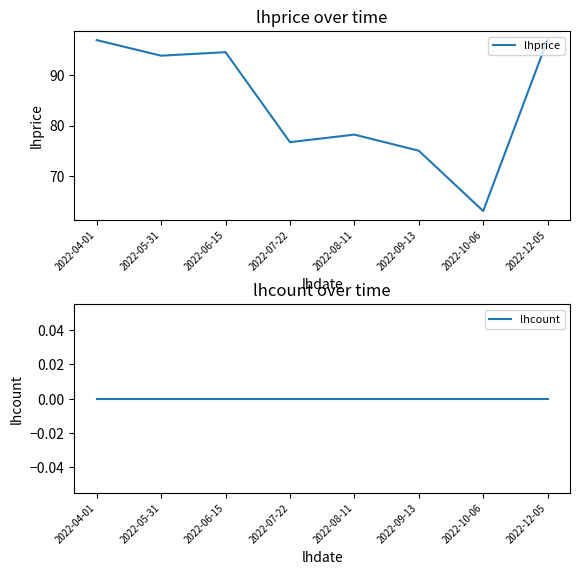

What is the sum of all lhprice values?

675.5